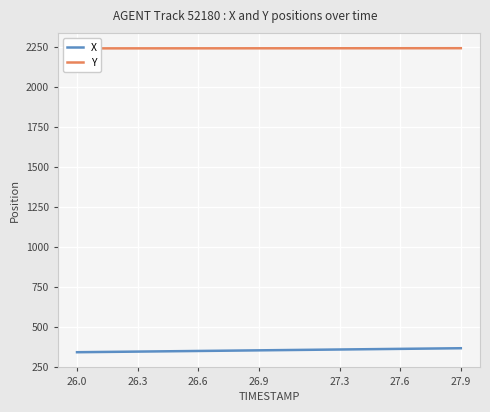

What is the value of the Y point at the 5th from the left?

2239.9